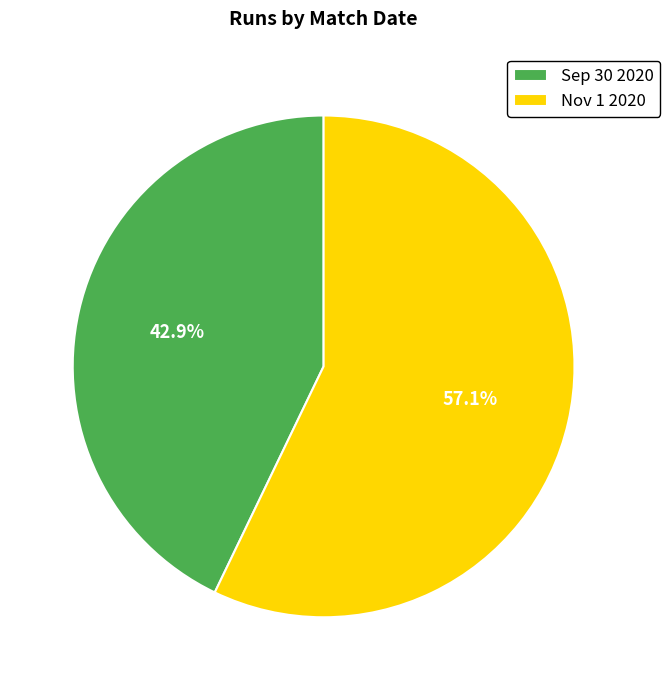

Count the number of slices in the pie.

2